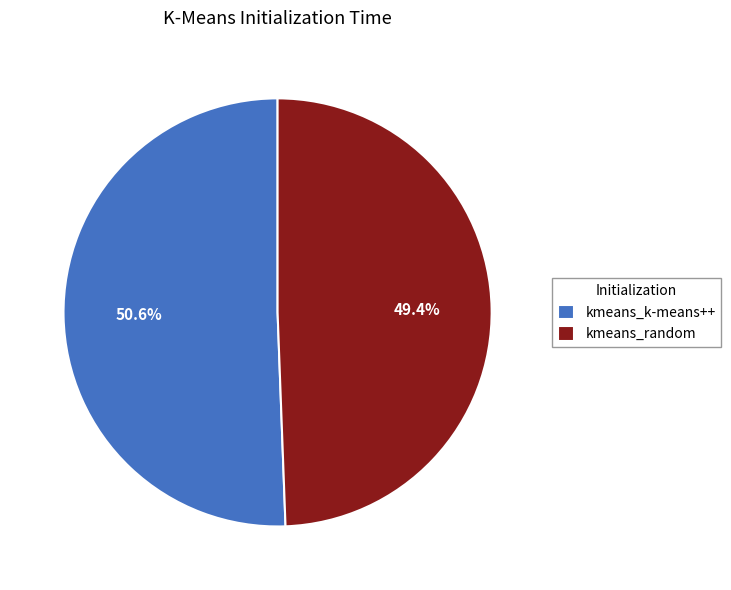

What is the majority slice?

kmeans_k-means++